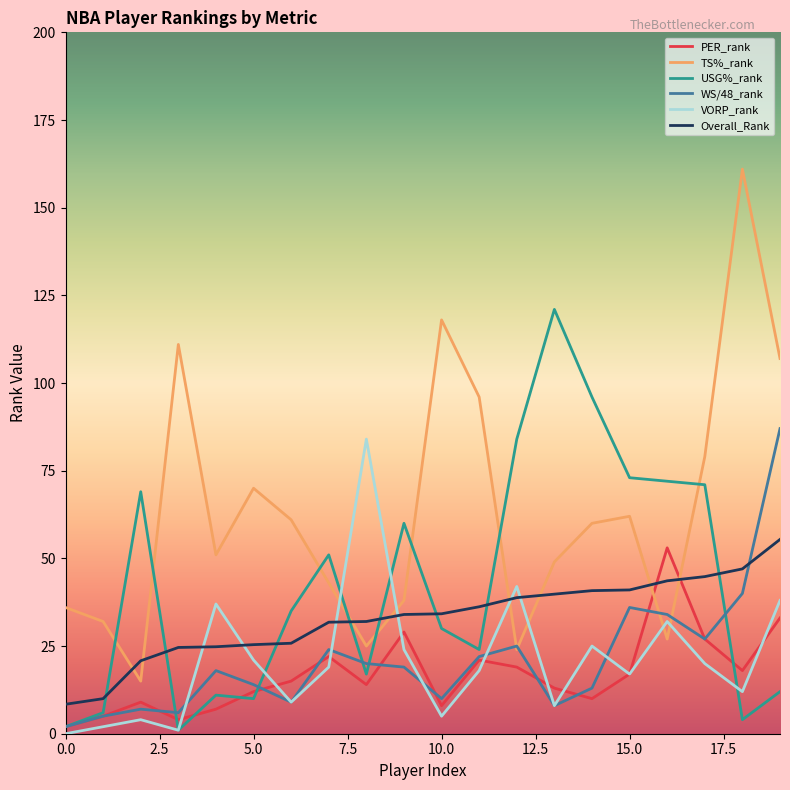

What is the maximum value for VORP_rank?

84.0